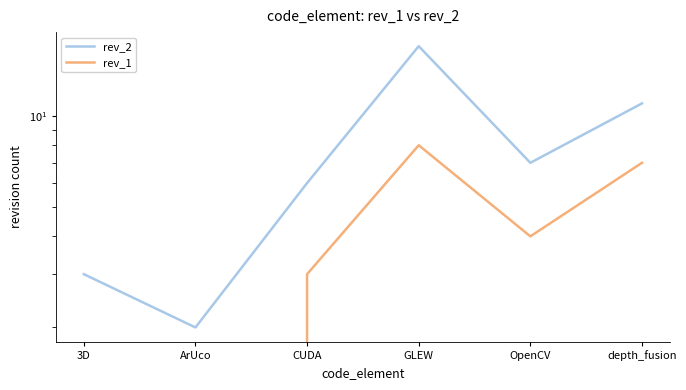

How many lines are shown in the chart?

2